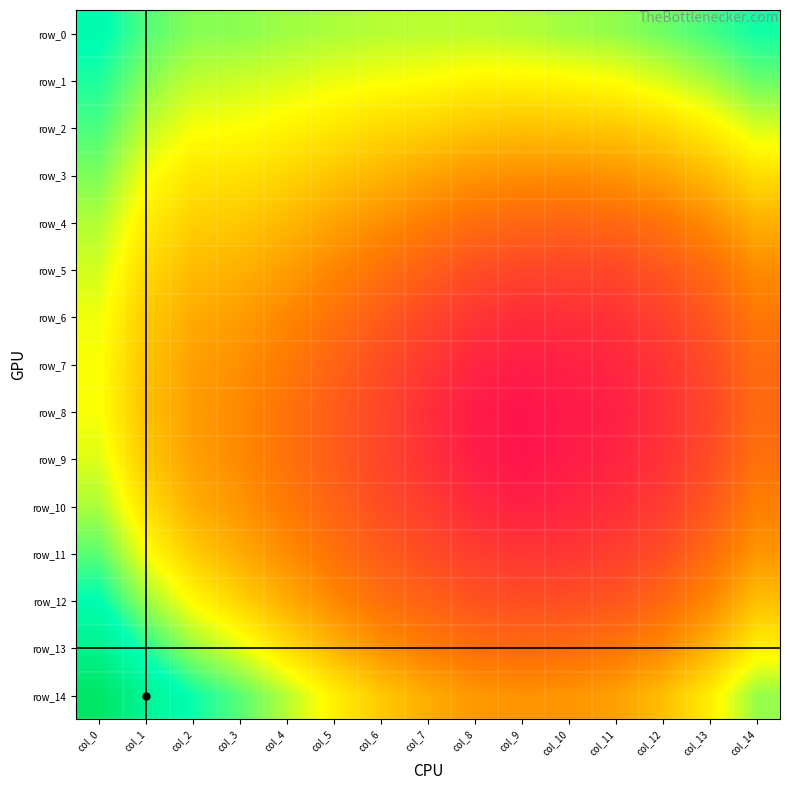

What is the sum of the row_14 values at col_0 and col_3?

1.0